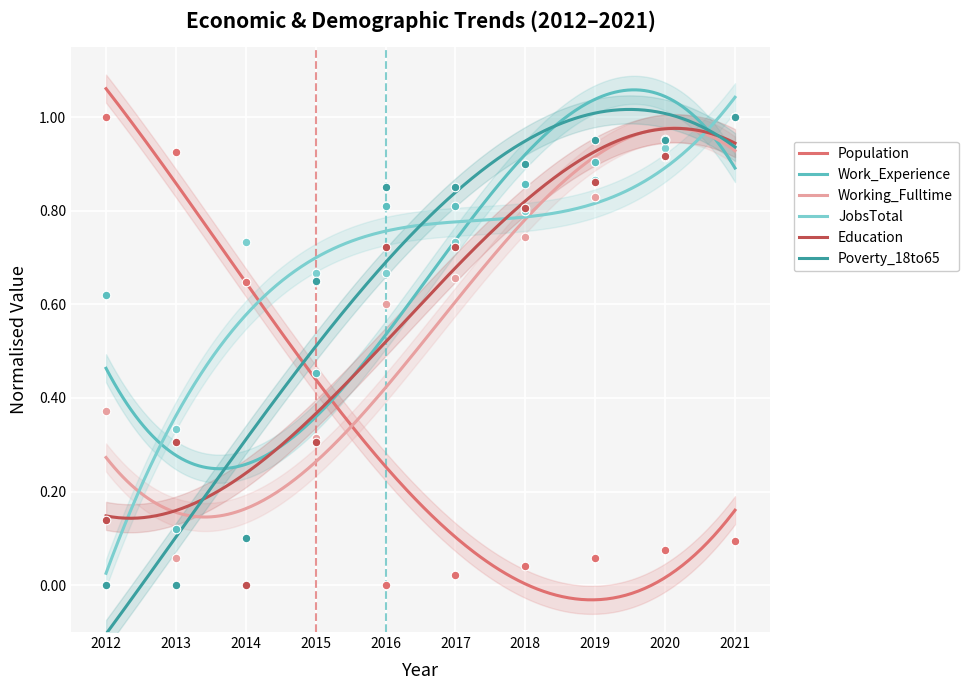

Which series has the largest total across all categories?

JobsTotal